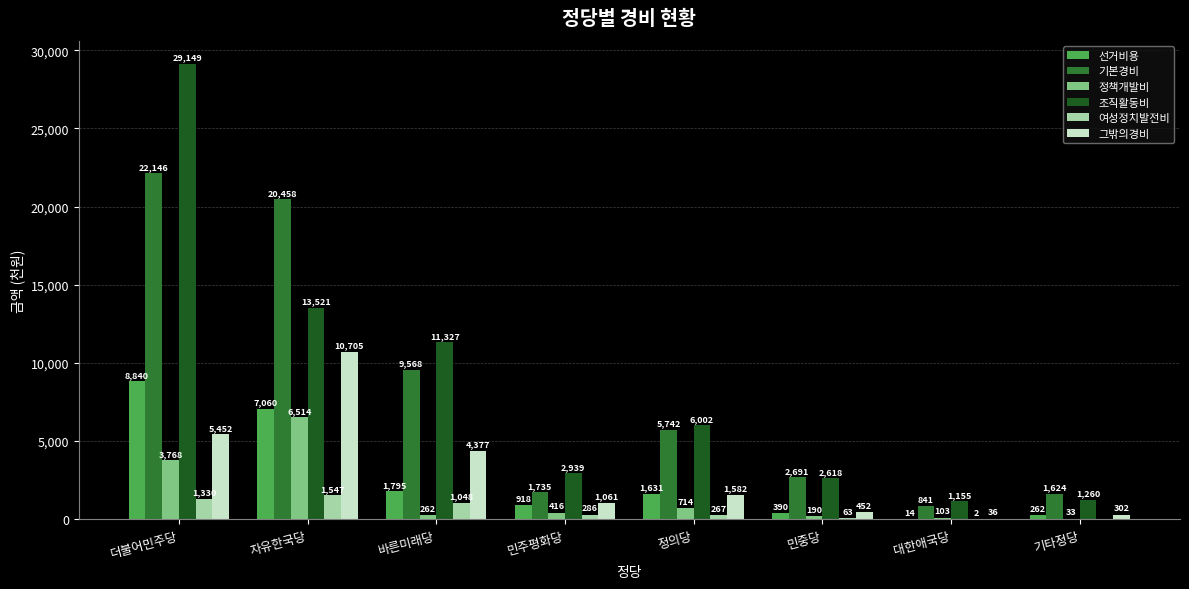

Which category has the highest value in the 선거비용 series?

더불어민주당